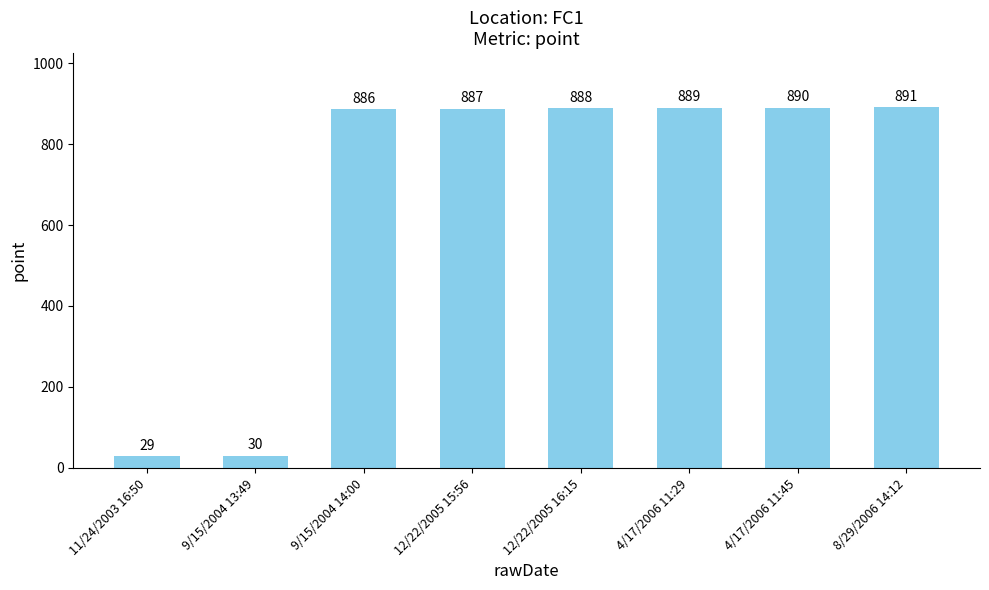

List the labels in order of value, smallest first.

11/24/2003 16:50, 9/15/2004 13:49, 9/15/2004 14:00, 12/22/2005 15:56, 12/22/2005 16:15, 4/17/2006 11:29, 4/17/2006 11:45, 8/29/2006 14:12